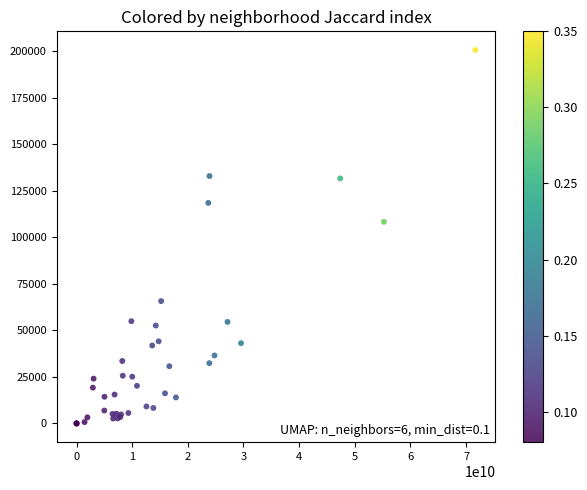

What Y value in the scatter plot is closest to 100318?

108318